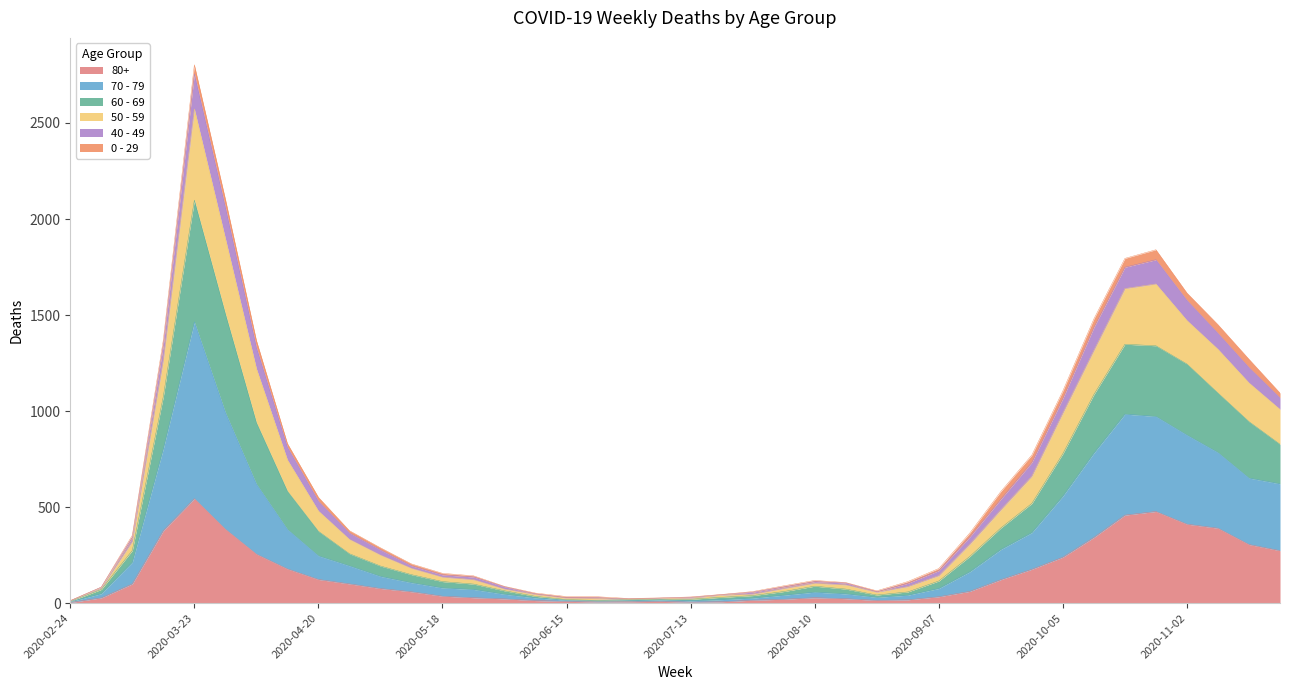

Is the value of 60 - 69 at 2020-08-10 greater than the value of 70 - 79 at 2020-04-06?

No